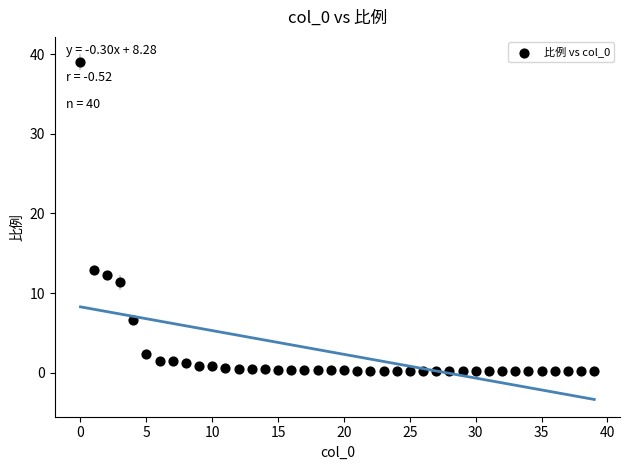

What is the range of Y values (max minus min)?

38.9